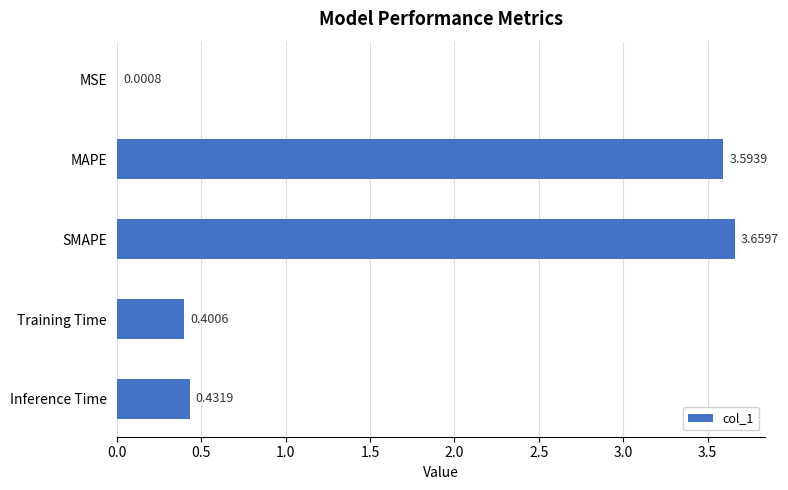

At which category does the chart reach its peak across all series?

SMAPE